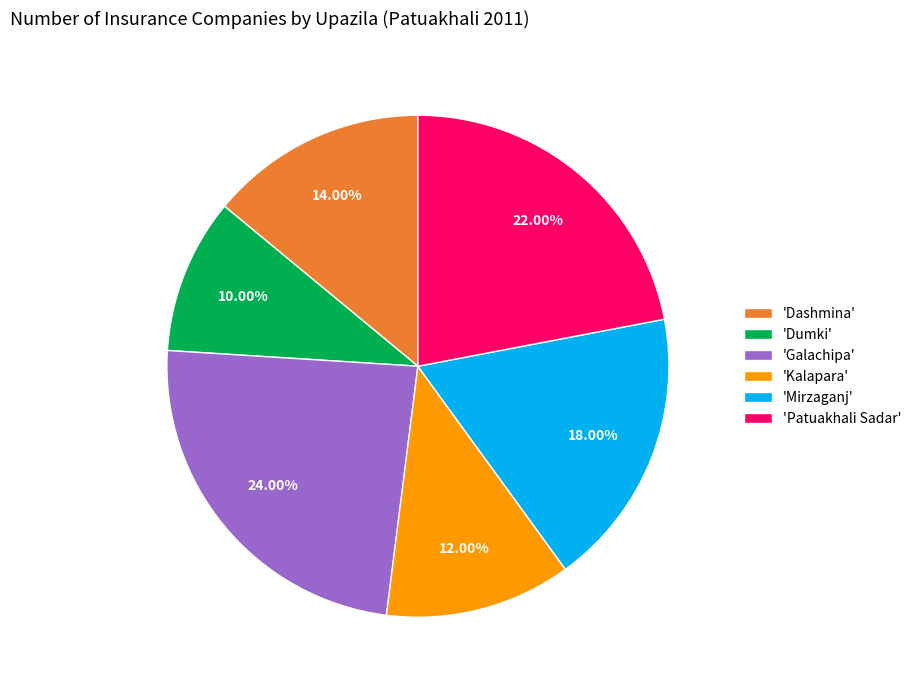

Between 'Dashmina' and 'Kalapara', which is larger?

'Dashmina'